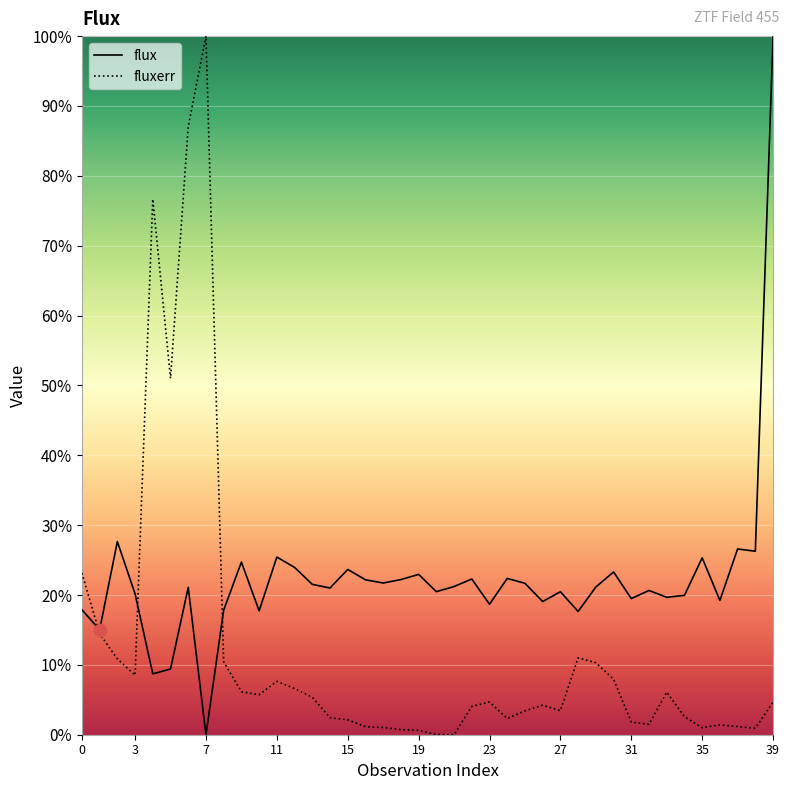

At which category is the sum across all series the highest?

6